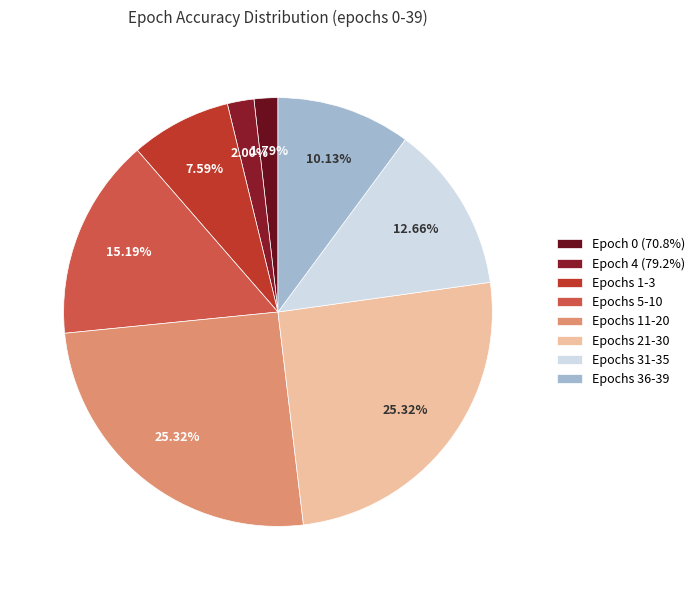

To the nearest percent, what is the difference between the largest and smallest slice percentages?

24%